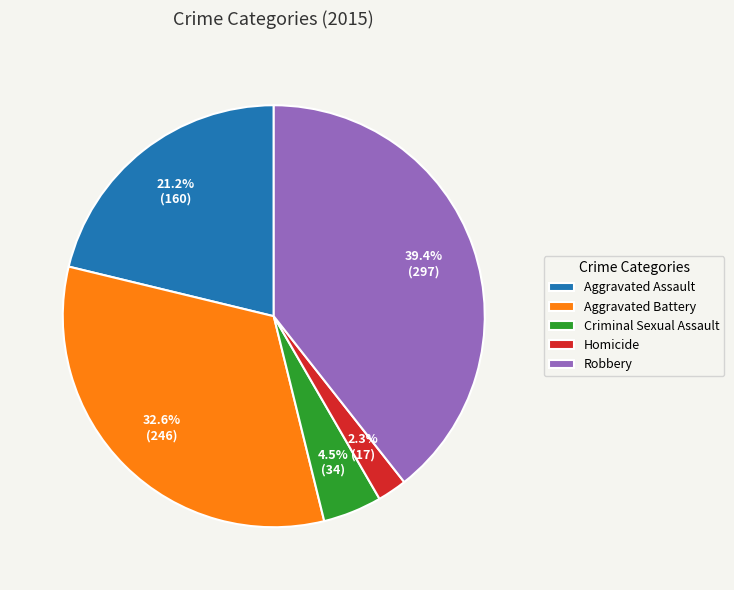

To the nearest percent, what is the difference between the Aggravated Battery and Criminal Sexual Assault slice percentages?

28%